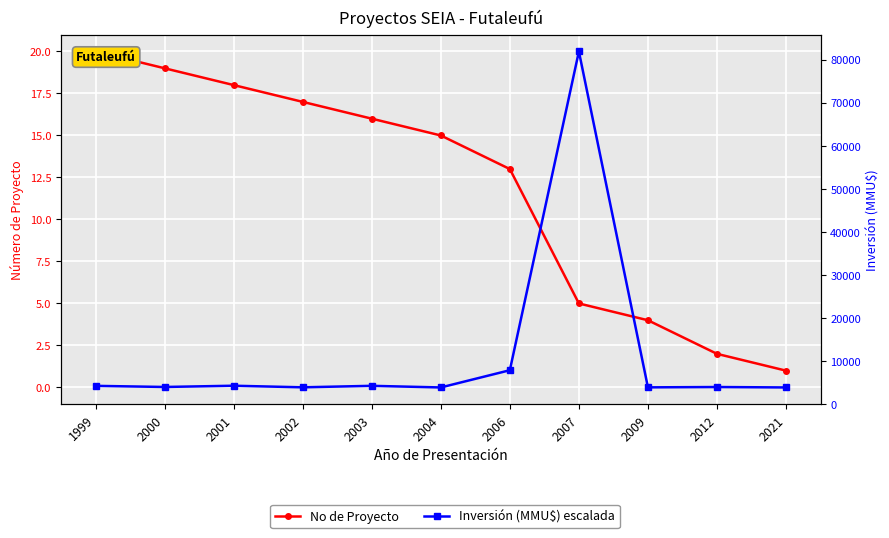

What is the sum of all Inversión (MMU$) escalada values?

21.4